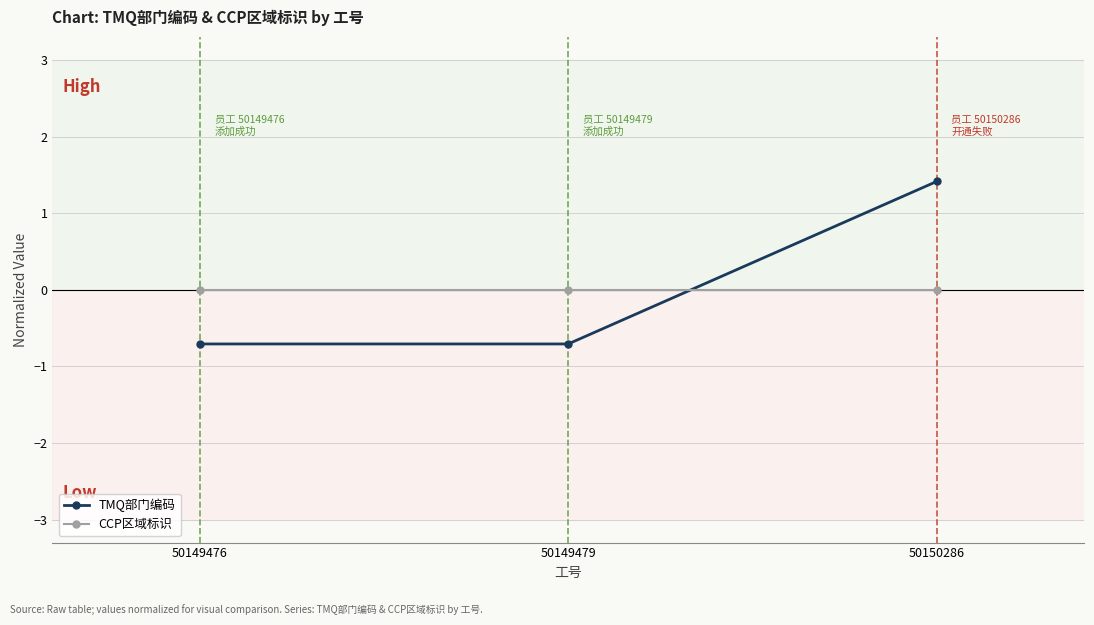

What is the difference between the highest and lowest values at 50150286?

1.4